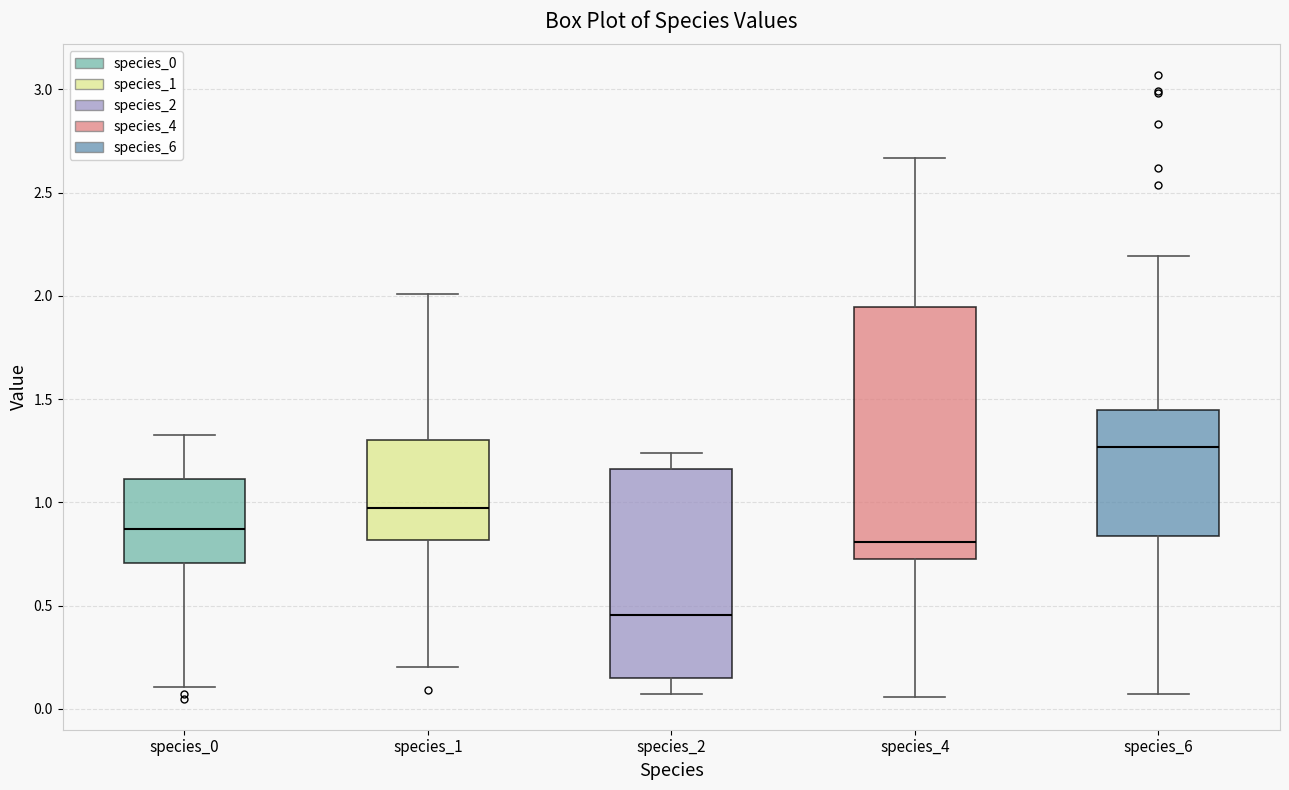

Where does the upper whisker of the box for species_4 end on the y-axis? The values are not printed on the chart, so give them approximately, as read against the axis.

2.65